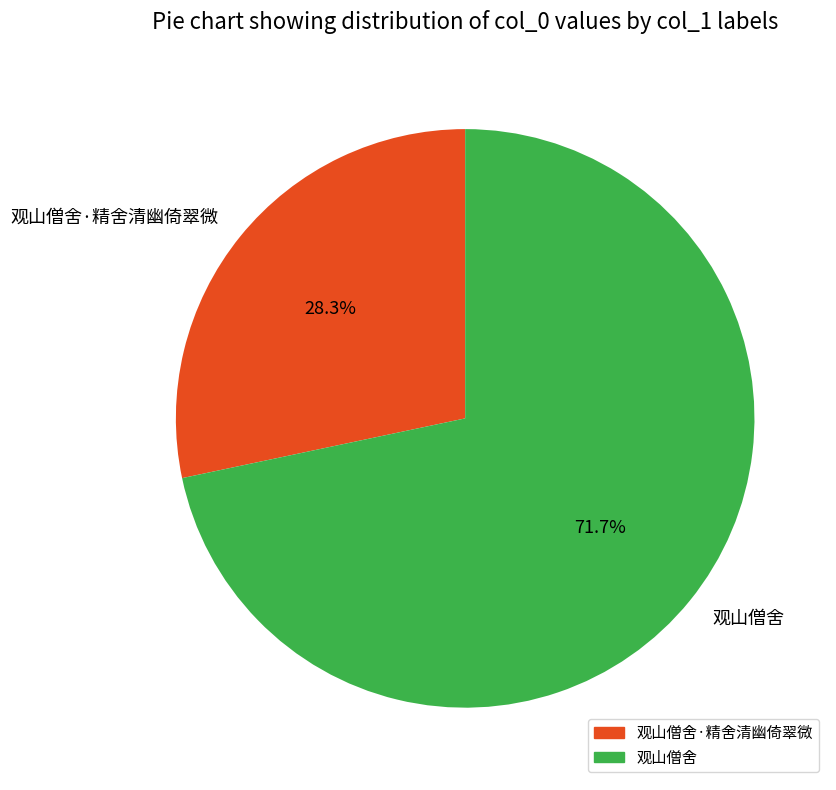

Between 观山僧舍·精舍清幽倚翠微 and 观山僧舍, which is larger?

观山僧舍